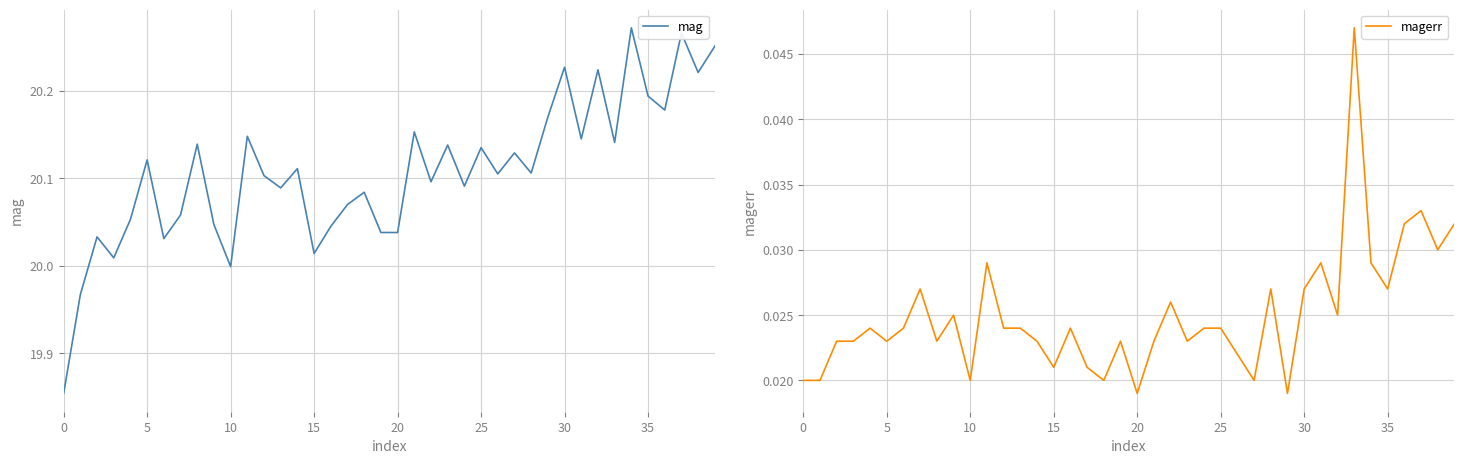

At which category does the chart reach its peak across all series?

34